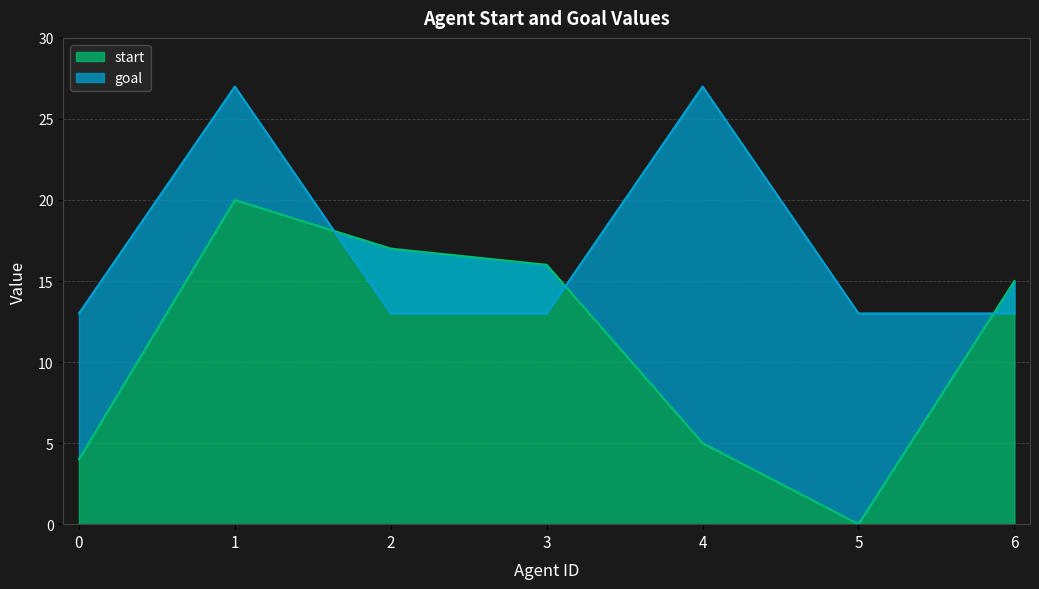

Between 1 and 5, which series saw the biggest shift?

start